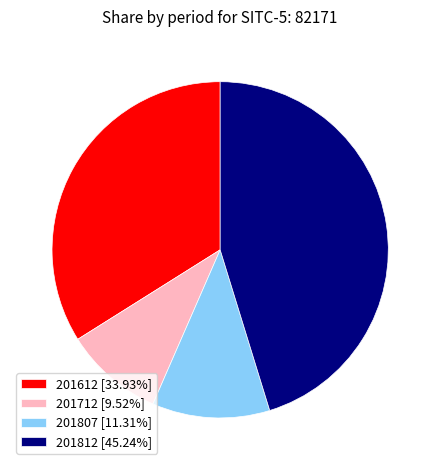

Count the number of slices in the pie.

4